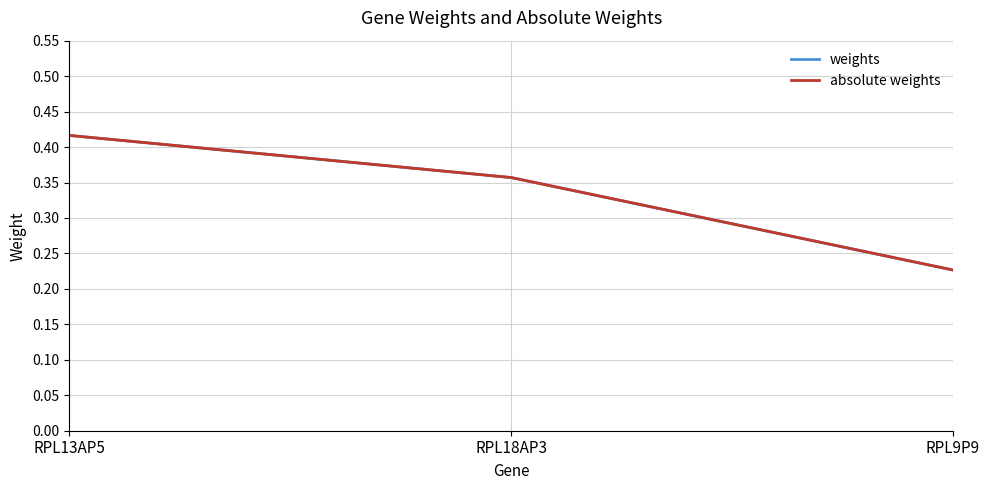

Reading left to right, transcribe all the data shown in this chart.

weights: 0.4	0.4	0.2
absolute weights: 0.4	0.4	0.2